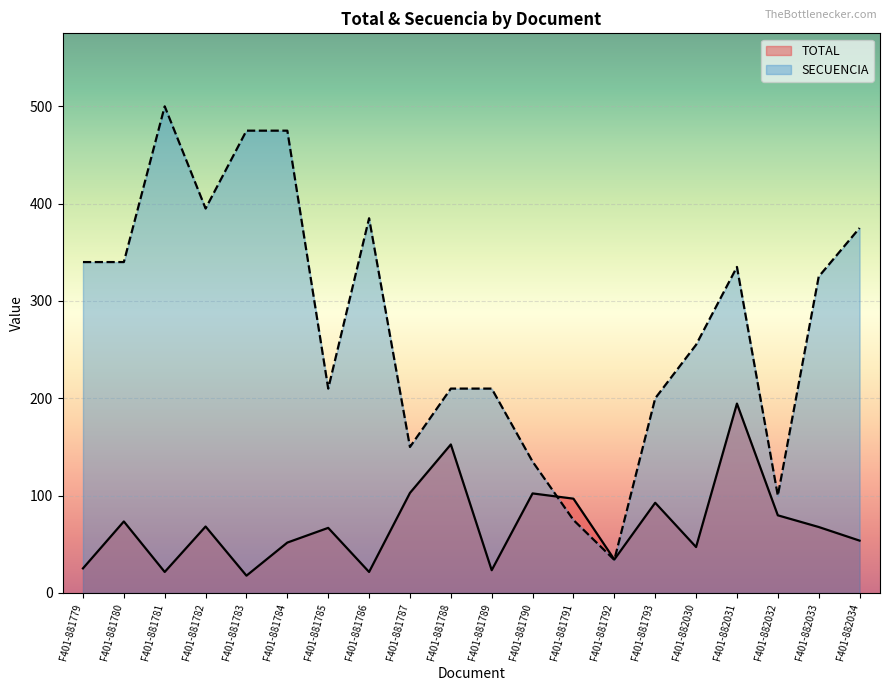

Rank the categories by SECUENCIA value from lowest to highest.

F401-881792, F401-881791, F401-882032, F401-881790, F401-881787, F401-881793, F401-881785, F401-881788, F401-881789, F401-882030, F401-882033, F401-882031, F401-881779, F401-881780, F401-882034, F401-881786, F401-881782, F401-881783, F401-881784, F401-881781